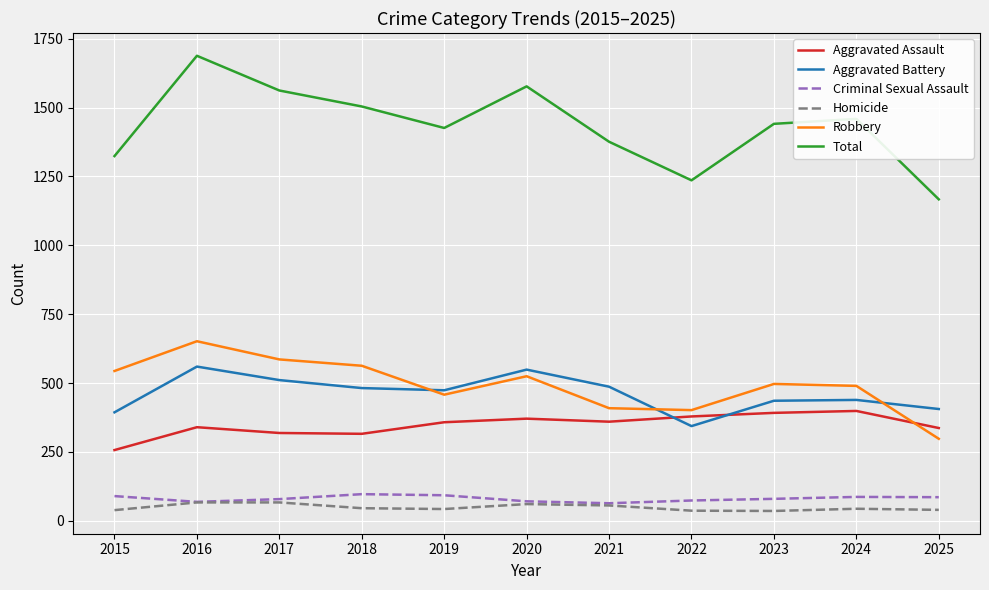

The value of Total at 2015 is 398. True or false?

False